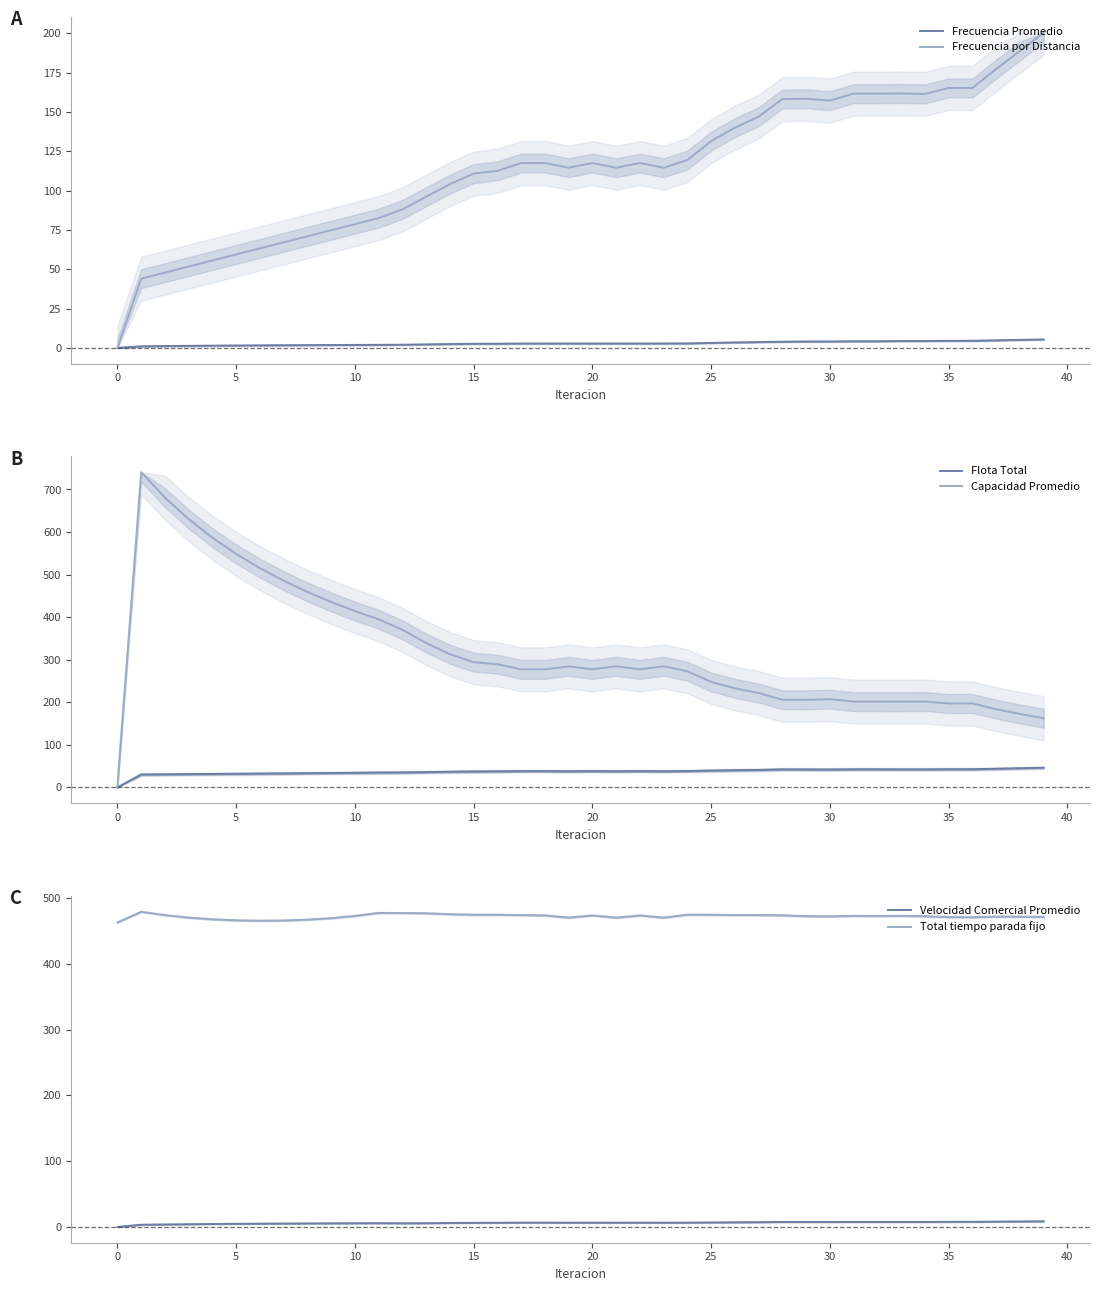

How many data points in Frecuencia por Distancia are above 117?

20